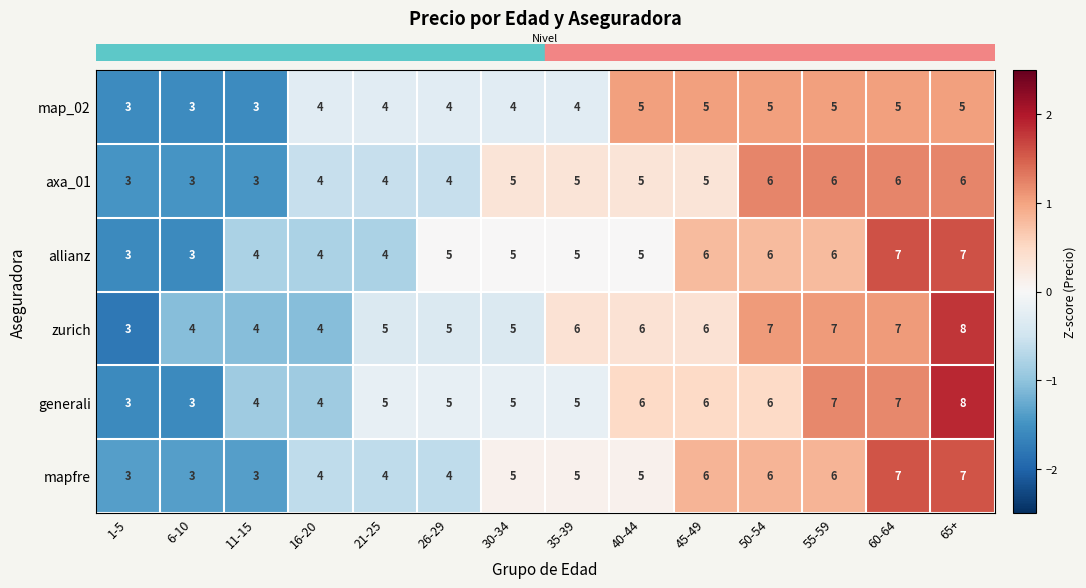

What value does the map_02 series have at 50-54?

5